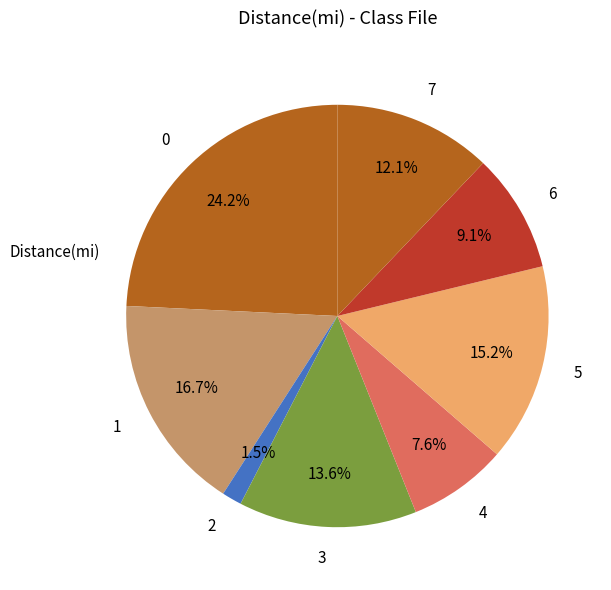

What is the ratio of the value at 0 to the value at 7?

2.0